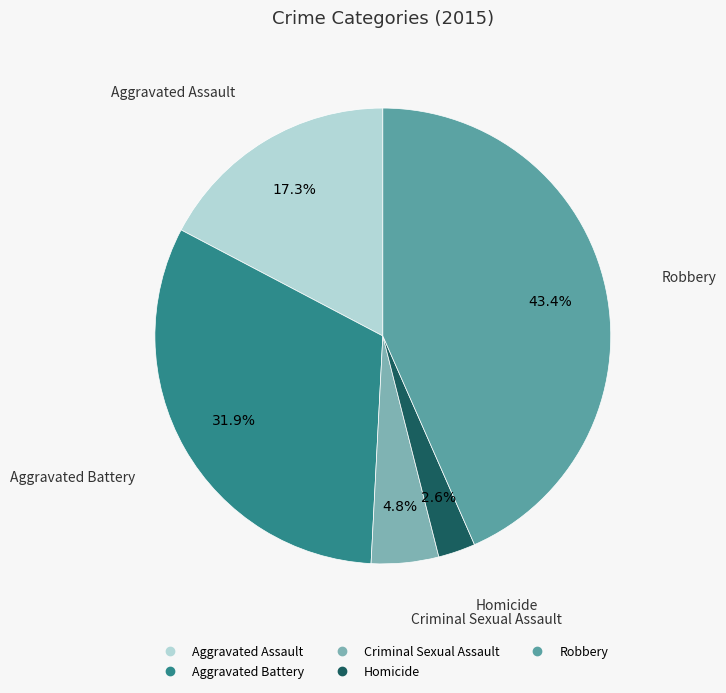

What is the smallest slice in the pie chart?

Homicide